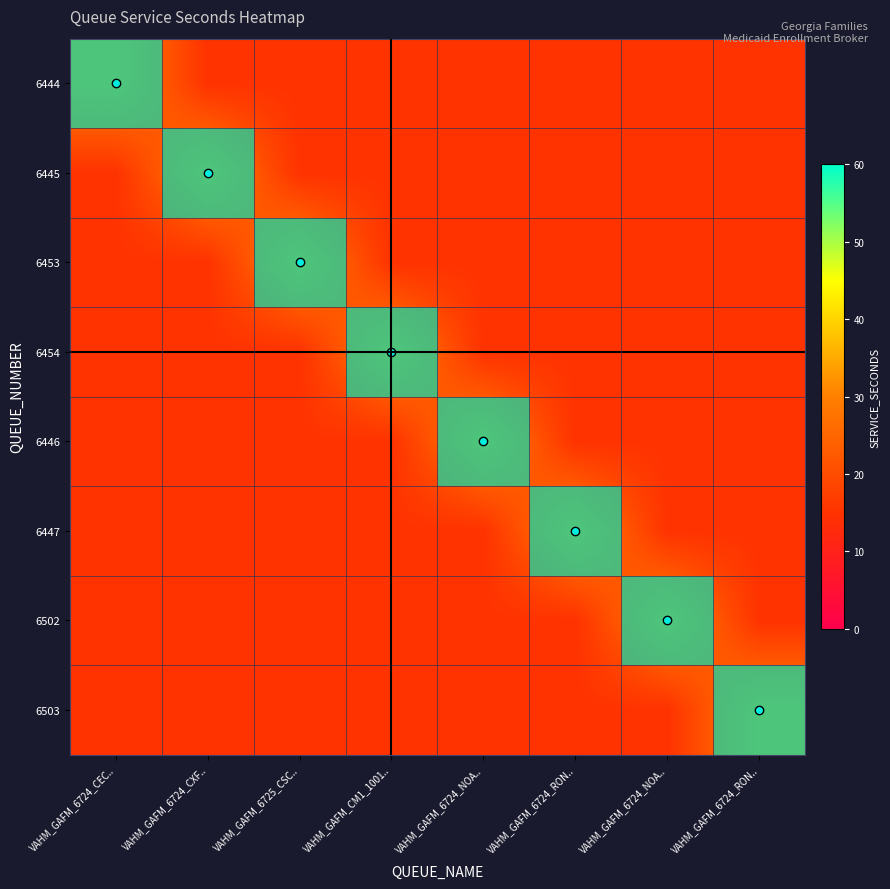

Which category has the highest value in the 6447 series?

VAHM_GAFM_6724_RON..